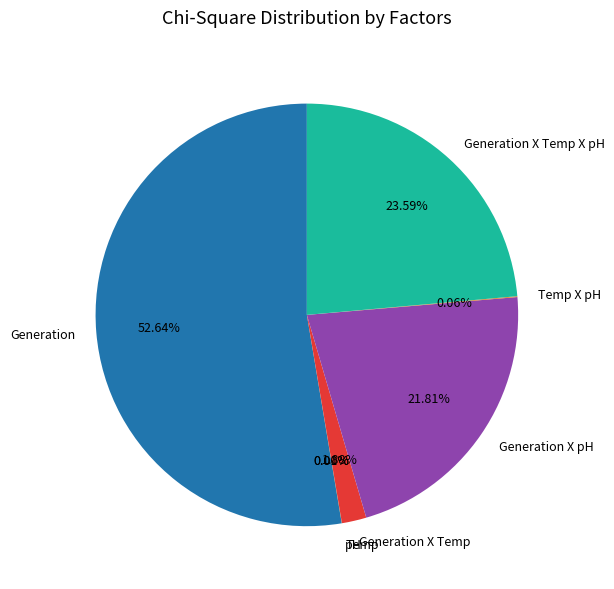

Which slice is the largest?

Generation